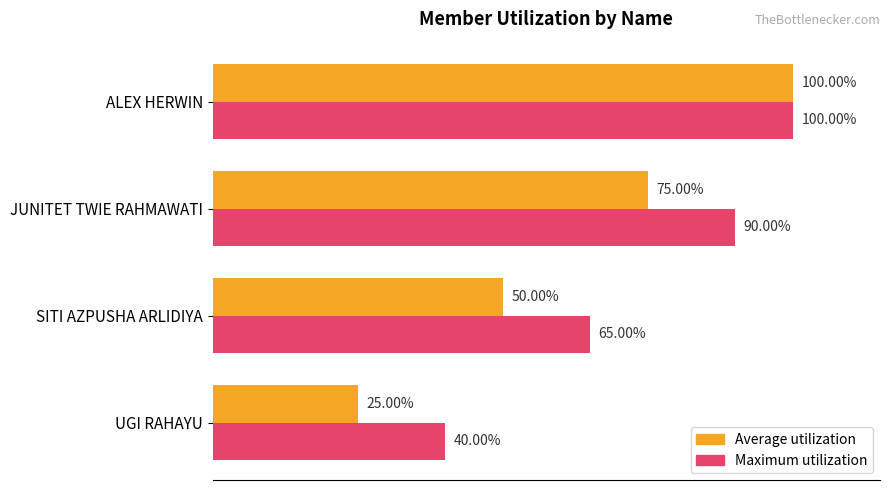

List the series in order of their overall mean, highest first.

Maximum utilization, Average utilization